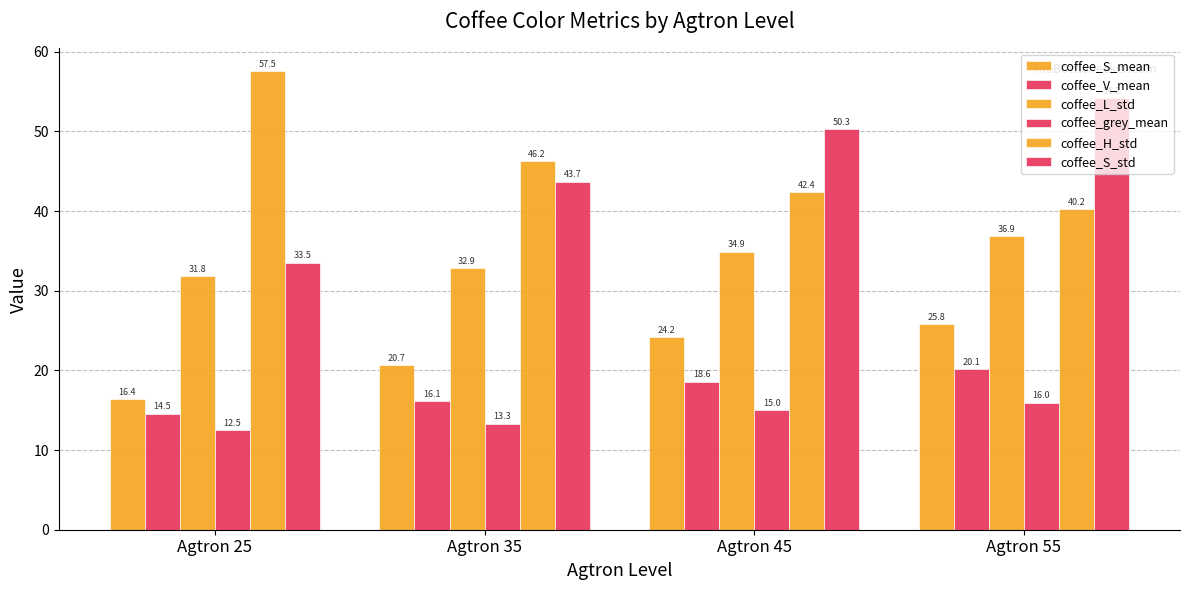

Does the chart contain any negative values?

No